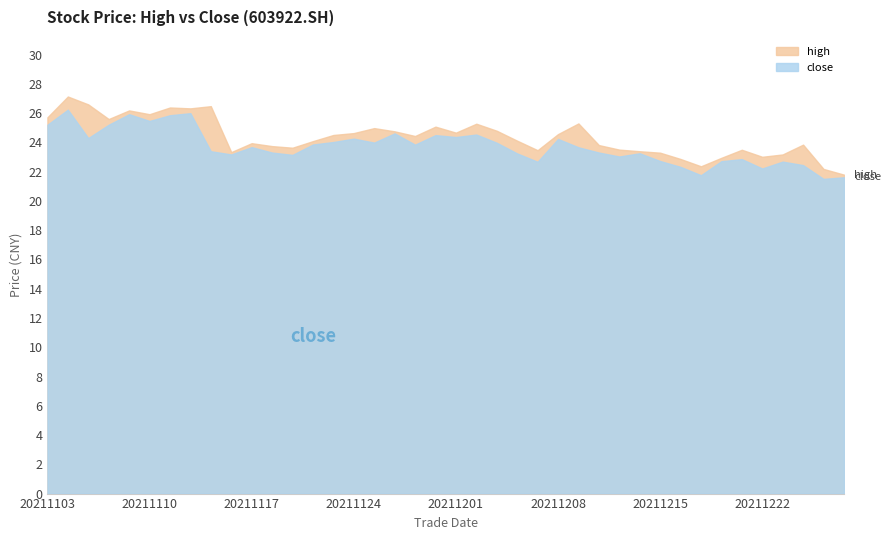

What is the value of the close point at the 29th from the left?

23.0